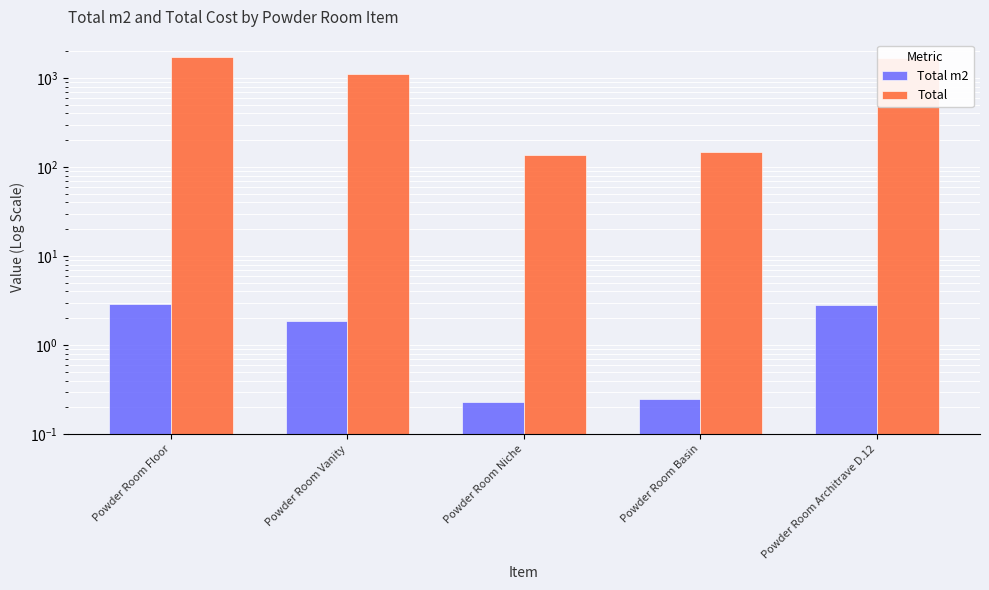

At which label does Total reach its peak?

Powder Room Floor